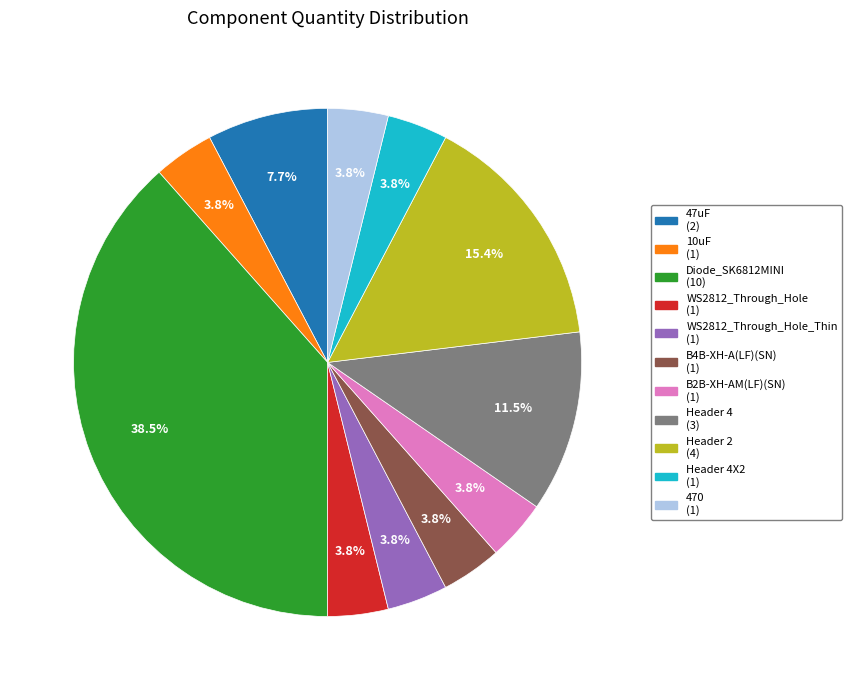

Is there any slice that represents more than half of the pie?

No